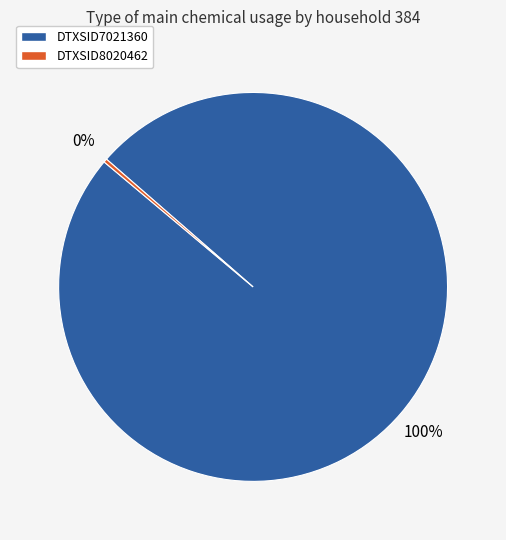

Between DTXSID7021360 and DTXSID8020462, which is larger?

DTXSID7021360